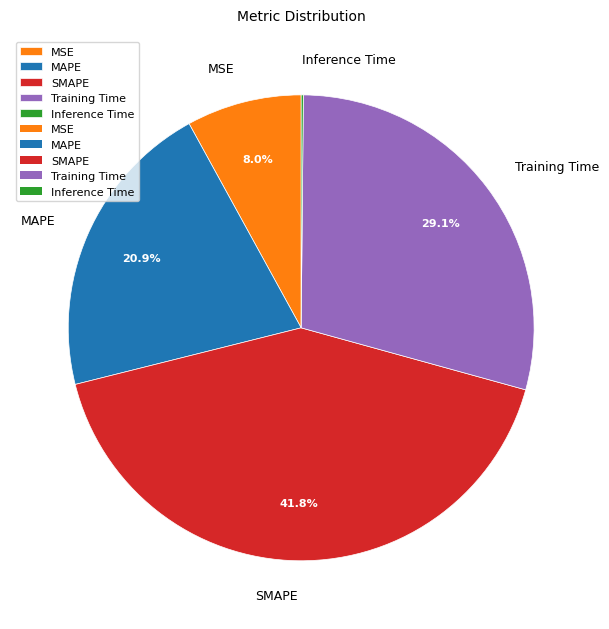

To the nearest percent, what is the difference between the largest and smallest slice percentages?

42%